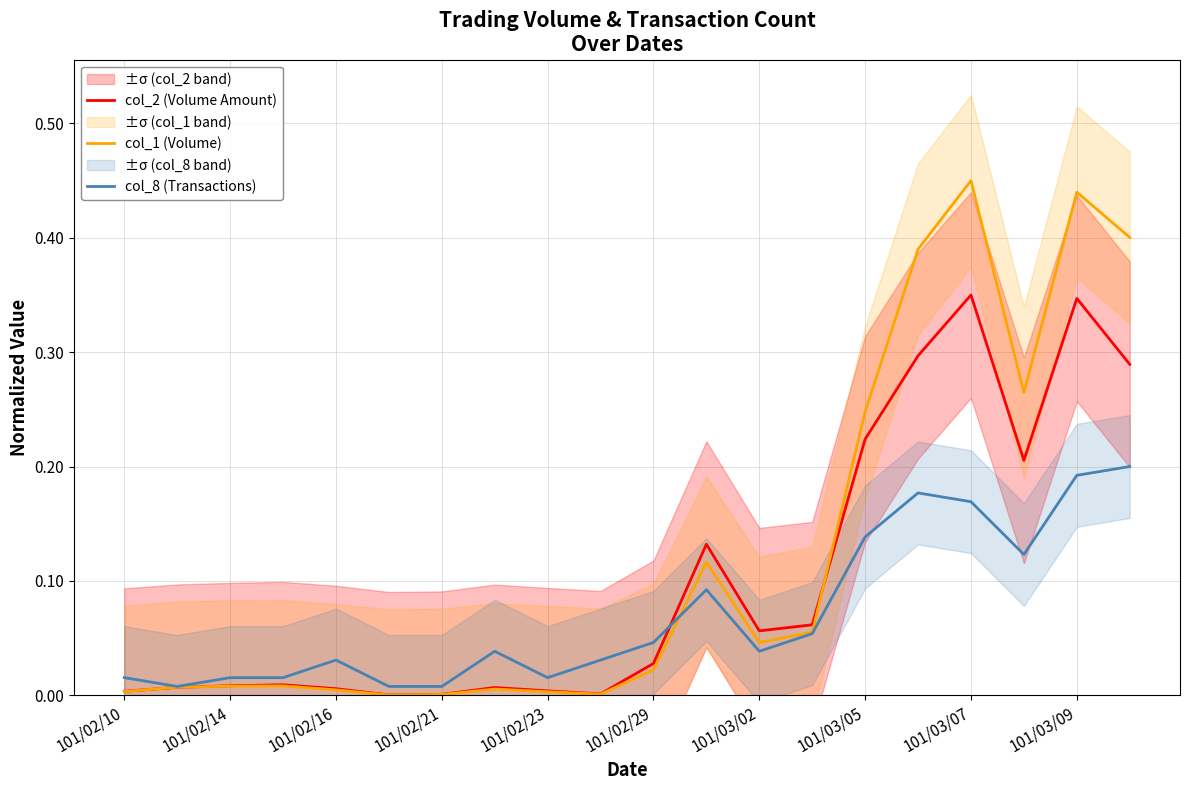

True or false: col_1 (Volume) and col_2 (Volume Amount) intersect in this chart.

True